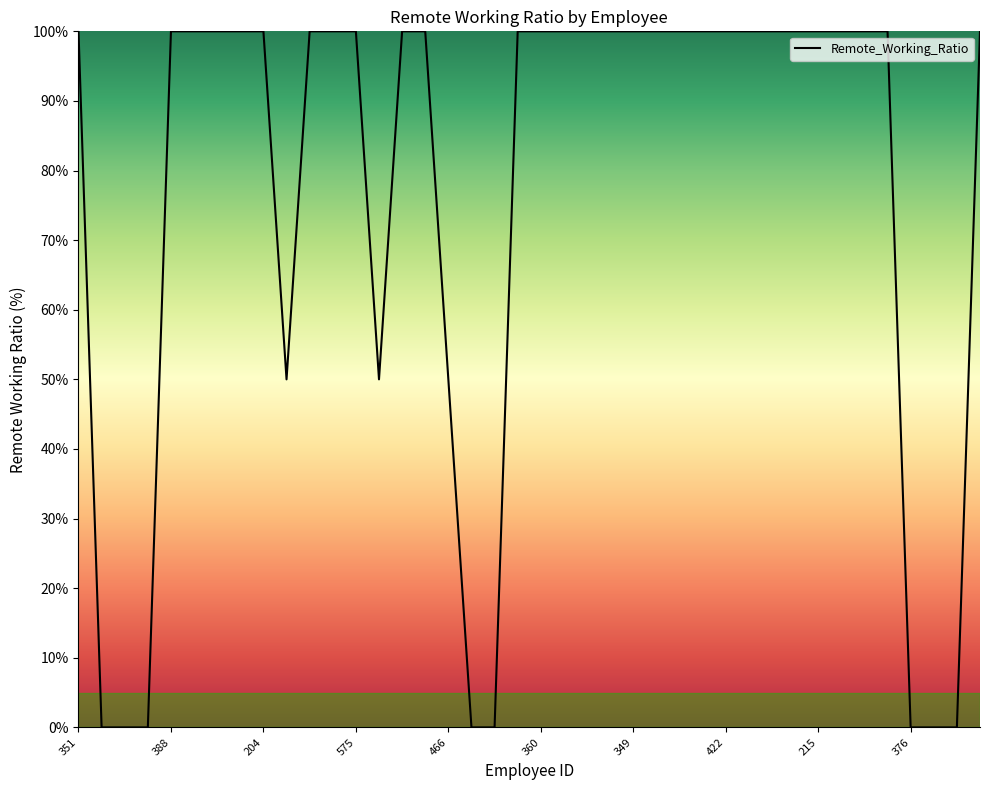

What is the difference between the maximum and minimum values?

100